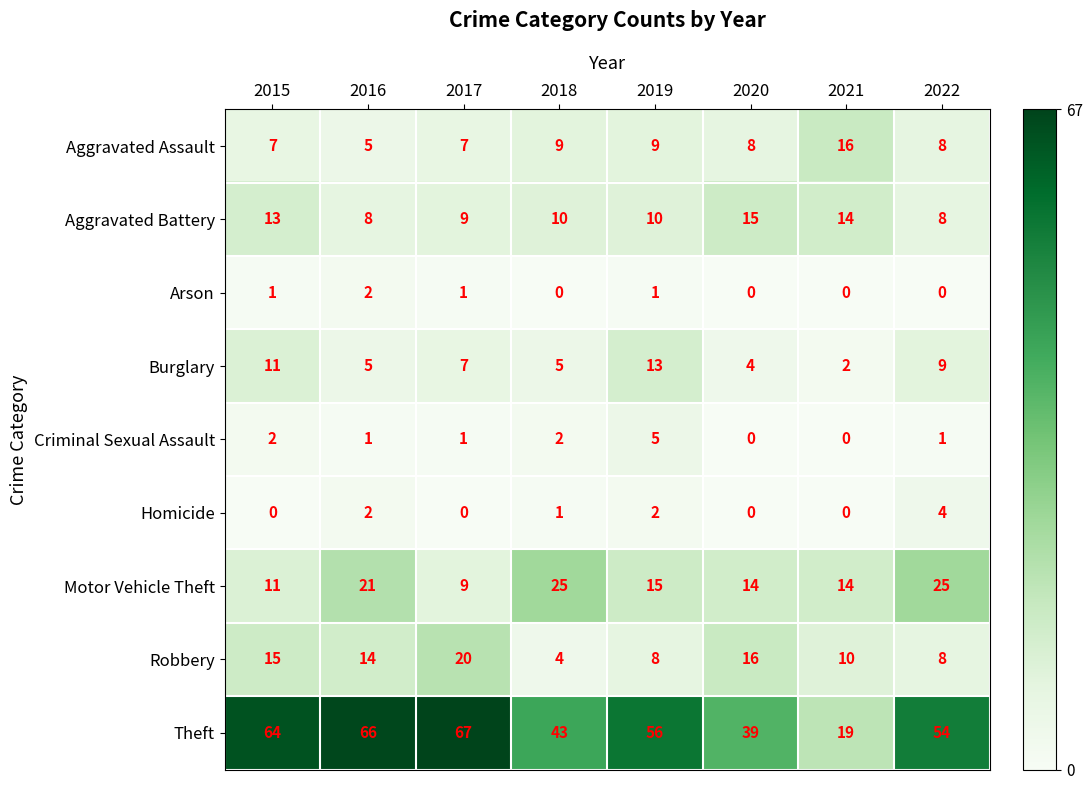

Which category has the highest value in the Aggravated Battery series?

2020